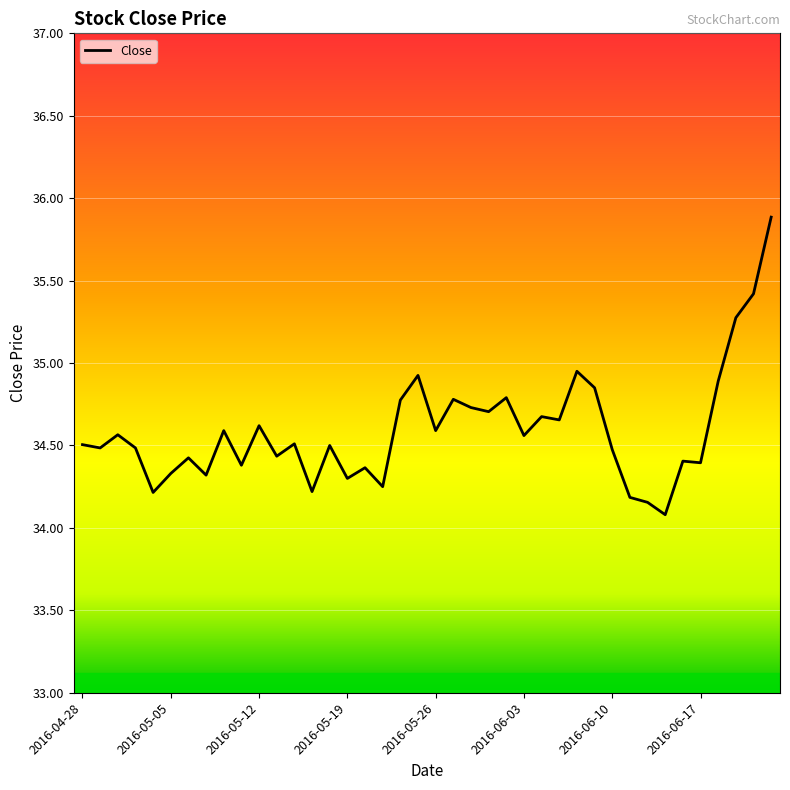

What is the minimum value shown in the chart?

34.1